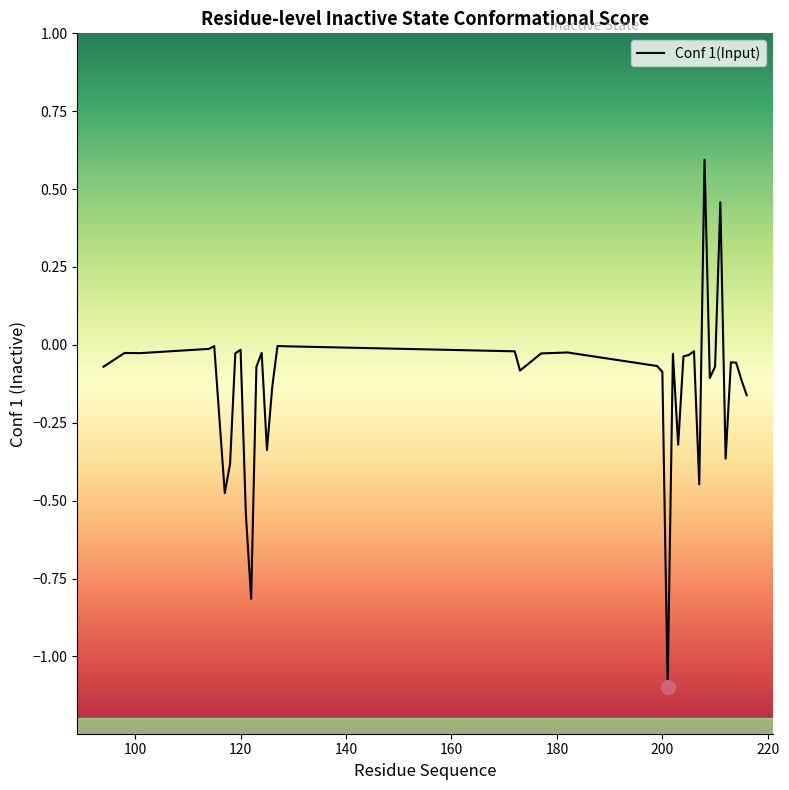

What is the greatest value displayed?

0.6